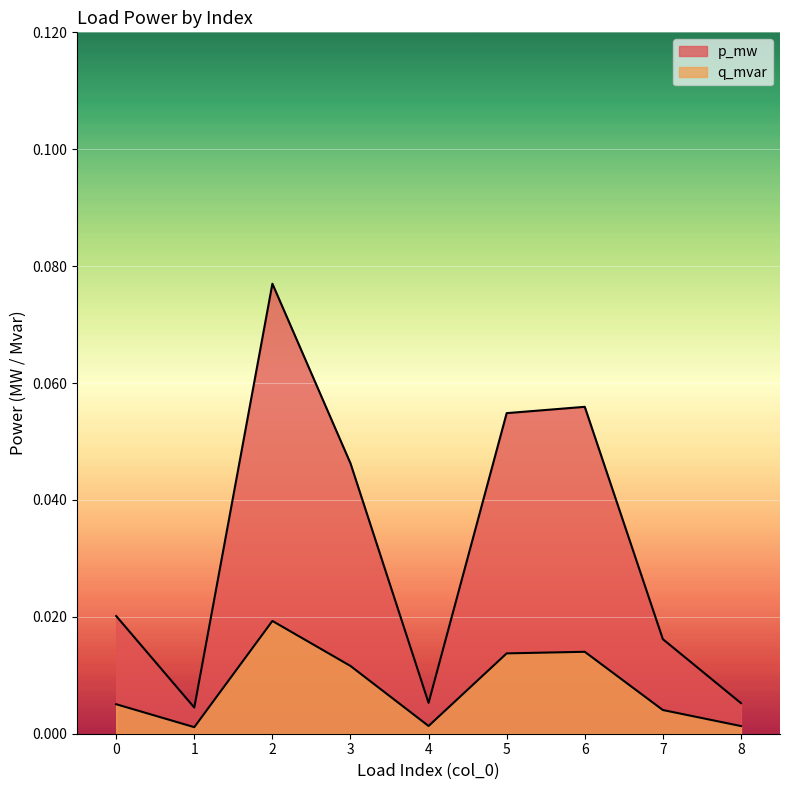

What is the total value across all series at 2?

0.1